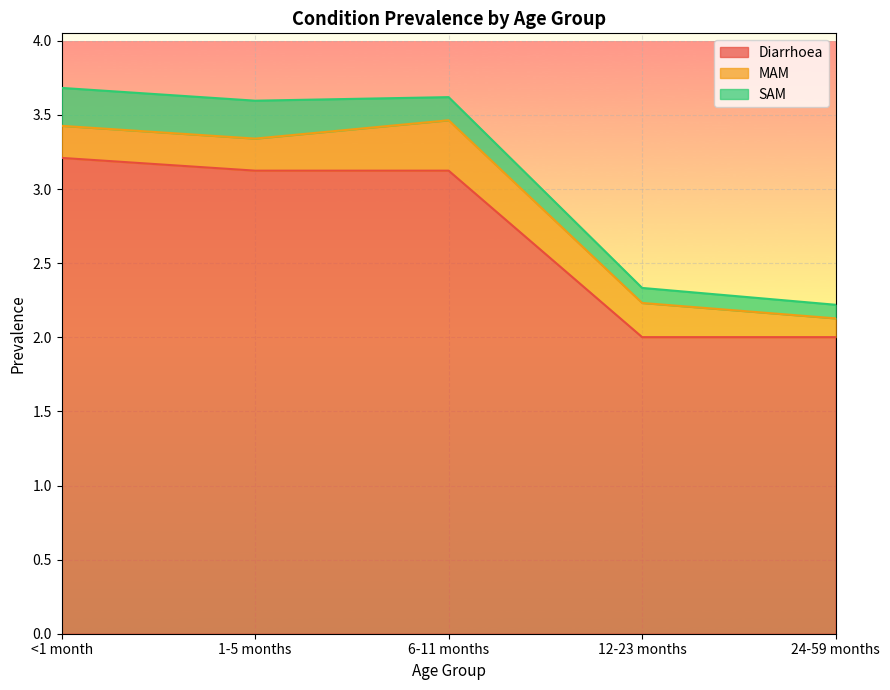

True or false: MAM has a value of 0.2 at 1-5 months.

True